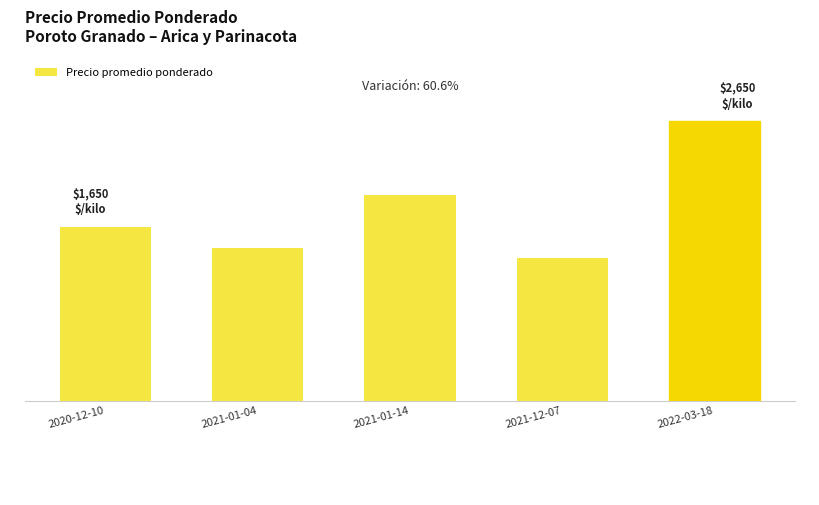

Does the chart contain any negative values?

No